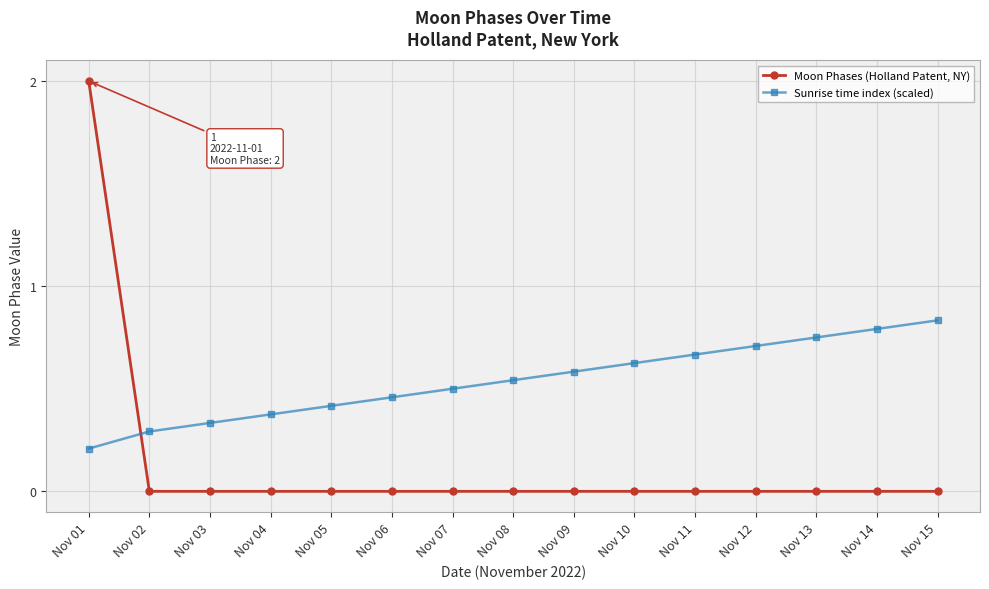

At which category is the sum across all series the highest?

Nov 01